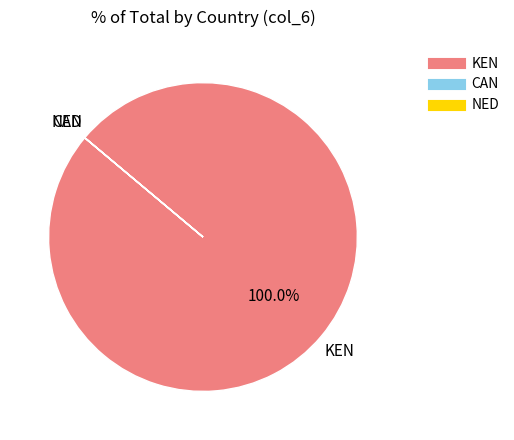

Which category has the biggest portion of the pie?

KEN